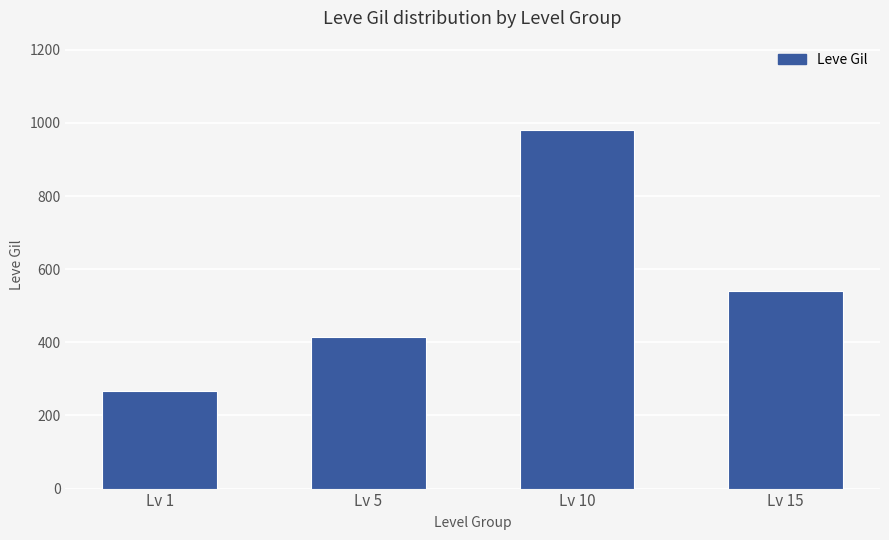

What value does the data have at Lv 15?

540